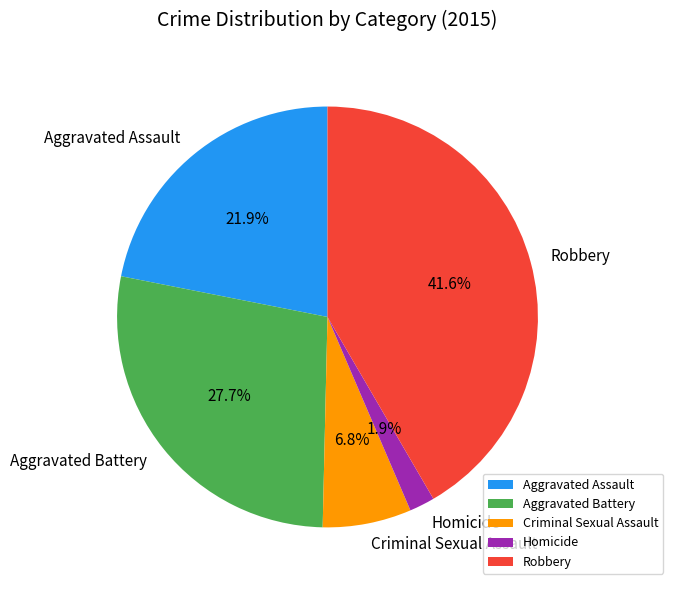

Which slice is the largest?

Robbery